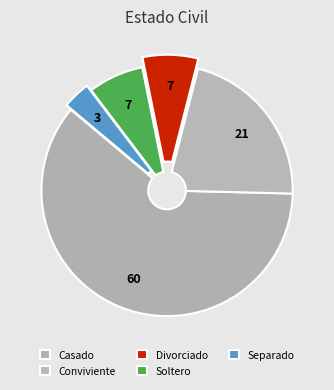

Approximately how many times larger is the value at Separado compared to Conviviente?

0.2